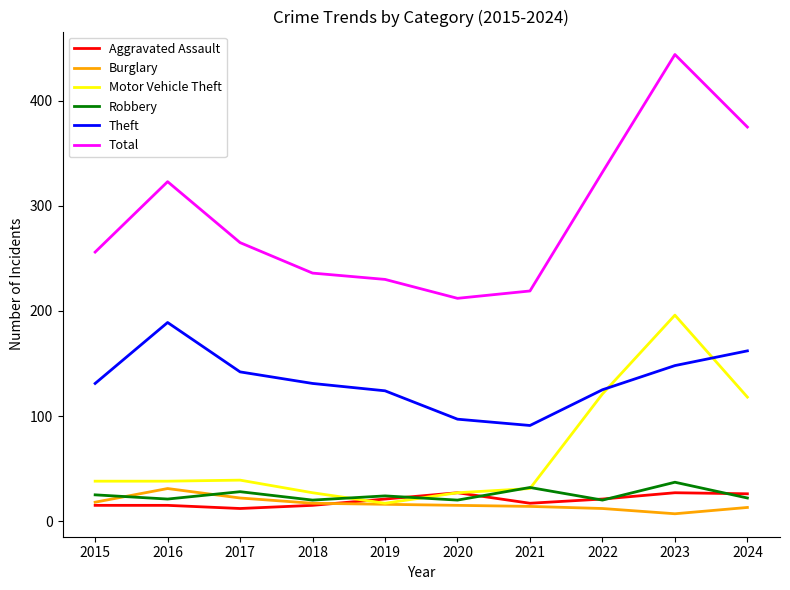

True or false: Theft and Robbery cross at least once.

False